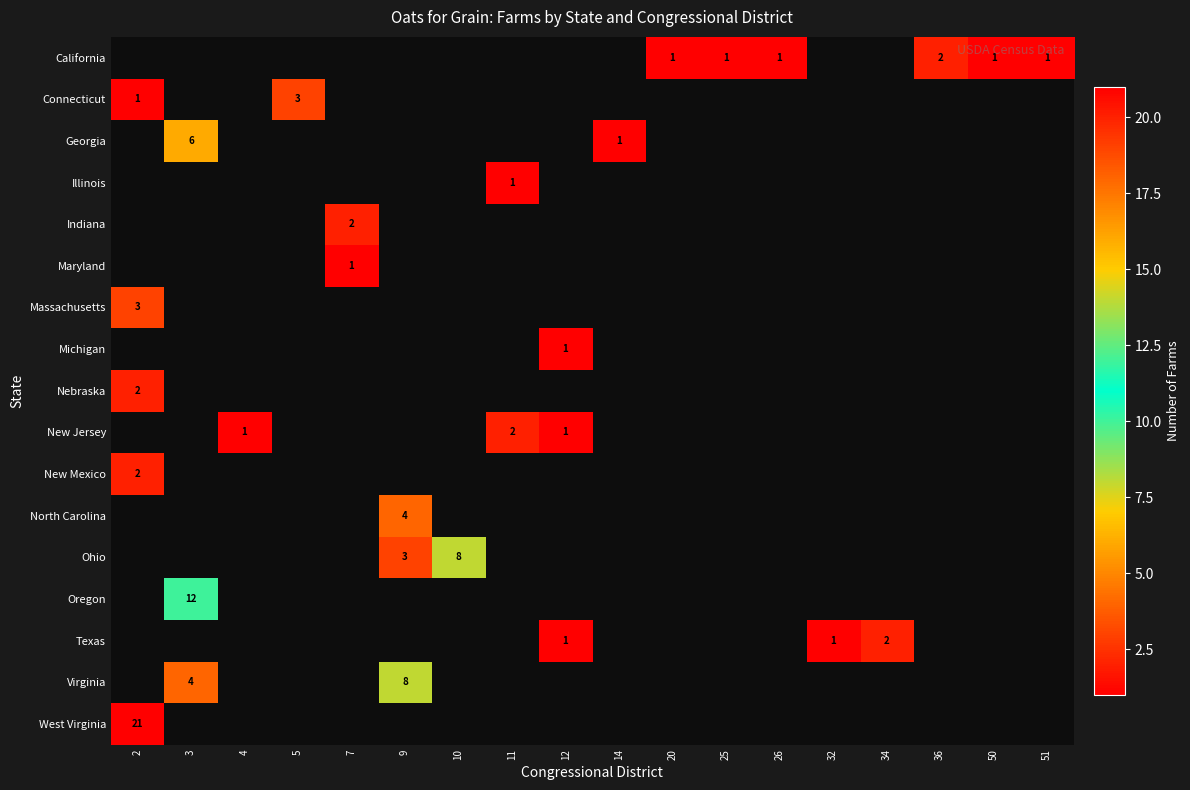

Count the number of data series in this chart.

17